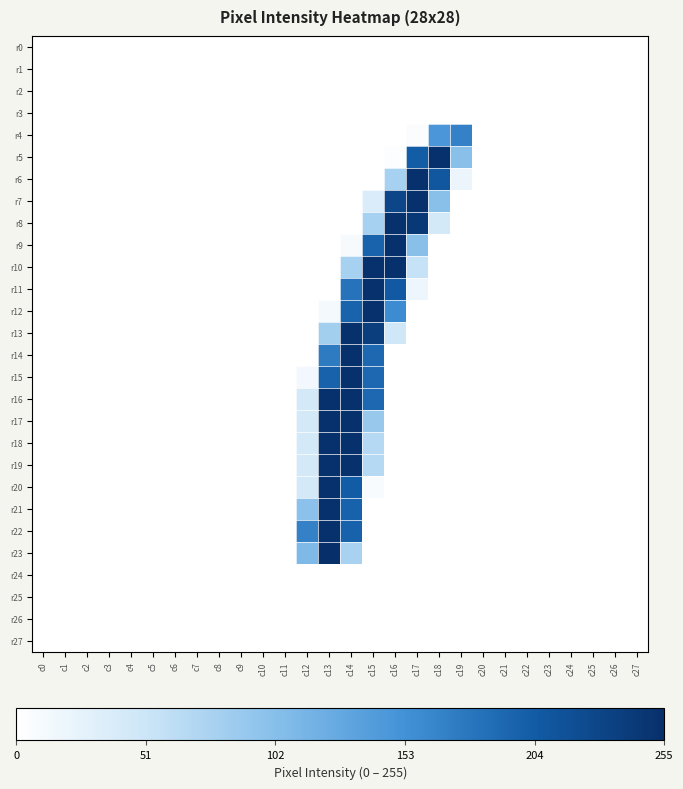

Reading left to right, transcribe all the data shown in this chart.

r0: c0=0	c1=0	c2=0	c3=0	c4=0	c5=0	c6=0	c7=0	c8=0	c9=0	c10=0	c11=0	c12=0	c13=0	c14=0	c15=0	c16=0	c17=0	c18=0	c19=0	c20=0	c21=0	c22=0	c23=0	c24=0	c25=0	c26=0	c27=0
r1: c0=0	c1=0	c2=0	c3=0	c4=0	c5=0	c6=0	c7=0	c8=0	c9=0	c10=0	c11=0	c12=0	c13=0	c14=0	c15=0	c16=0	c17=0	c18=0	c19=0	c20=0	c21=0	c22=0	c23=0	c24=0	c25=0	c26=0	c27=0
r2: c0=0	c1=0	c2=0	c3=0	c4=0	c5=0	c6=0	c7=0	c8=0	c9=0	c10=0	c11=0	c12=0	c13=0	c14=0	c15=0	c16=0	c17=0	c18=0	c19=0	c20=0	c21=0	c22=0	c23=0	c24=0	c25=0	c26=0	c27=0
r3: c0=0	c1=0	c2=0	c3=0	c4=0	c5=0	c6=0	c7=0	c8=0	c9=0	c10=0	c11=0	c12=0	c13=0	c14=0	c15=0	c16=0	c17=0	c18=0	c19=0	c20=0	c21=0	c22=0	c23=0	c24=0	c25=0	c26=0	c27=0
r4: c0=0	c1=0	c2=0	c3=0	c4=0	c5=0	c6=0	c7=0	c8=0	c9=0	c10=0	c11=0	c12=0	c13=0	c14=0	c15=0	c16=0	c17=5	c18=147	c19=168	c20=0	c21=0	c22=0	c23=0	c24=0	c25=0	c26=0	c27=0
r5: c0=0	c1=0	c2=0	c3=0	c4=0	c5=0	c6=0	c7=0	c8=0	c9=0	c10=0	c11=0	c12=0	c13=0	c14=0	c15=0	c16=4	c17=202	c18=254	c19=101	c20=0	c21=0	c22=0	c23=0	c24=0	c25=0	c26=0	c27=0
r6: c0=0	c1=0	c2=0	c3=0	c4=0	c5=0	c6=0	c7=0	c8=0	c9=0	c10=0	c11=0	c12=0	c13=0	c14=0	c15=0	c16=78	c17=254	c18=209	c19=19	c20=0	c21=0	c22=0	c23=0	c24=0	c25=0	c26=0	c27=0
r7: c0=0	c1=0	c2=0	c3=0	c4=0	c5=0	c6=0	c7=0	c8=0	c9=0	c10=0	c11=0	c12=0	c13=0	c14=0	c15=37	c16=229	c17=254	c18=101	c19=0	c20=0	c21=0	c22=0	c23=0	c24=0	c25=0	c26=0	c27=0
r8: c0=0	c1=0	c2=0	c3=0	c4=0	c5=0	c6=0	c7=0	c8=0	c9=0	c10=0	c11=0	c12=0	c13=0	c14=0	c15=78	c16=254	c17=245	c18=43	c19=0	c20=0	c21=0	c22=0	c23=0	c24=0	c25=0	c26=0	c27=0
r9: c0=0	c1=0	c2=0	c3=0	c4=0	c5=0	c6=0	c7=0	c8=0	c9=0	c10=0	c11=0	c12=0	c13=0	c14=9	c15=197	c16=254	c17=101	c18=0	c19=0	c20=0	c21=0	c22=0	c23=0	c24=0	c25=0	c26=0	c27=0
r10: c0=0	c1=0	c2=0	c3=0	c4=0	c5=0	c6=0	c7=0	c8=0	c9=0	c10=0	c11=0	c12=0	c13=0	c14=78	c15=254	c16=254	c17=55	c18=0	c19=0	c20=0	c21=0	c22=0	c23=0	c24=0	c25=0	c26=0	c27=0
r11: c0=0	c1=0	c2=0	c3=0	c4=0	c5=0	c6=0	c7=0	c8=0	c9=0	c10=0	c11=0	c12=0	c13=0	c14=181	c15=254	c16=207	c17=18	c18=0	c19=0	c20=0	c21=0	c22=0	c23=0	c24=0	c25=0	c26=0	c27=0
r12: c0=0	c1=0	c2=0	c3=0	c4=0	c5=0	c6=0	c7=0	c8=0	c9=0	c10=0	c11=0	c12=0	c13=12	c14=197	c15=254	c16=158	c17=0	c18=0	c19=0	c20=0	c21=0	c22=0	c23=0	c24=0	c25=0	c26=0	c27=0
r13: c0=0	c1=0	c2=0	c3=0	c4=0	c5=0	c6=0	c7=0	c8=0	c9=0	c10=0	c11=0	c12=0	c13=81	c14=254	c15=239	c16=47	c17=0	c18=0	c19=0	c20=0	c21=0	c22=0	c23=0	c24=0	c25=0	c26=0	c27=0
r14: c0=0	c1=0	c2=0	c3=0	c4=0	c5=0	c6=0	c7=0	c8=0	c9=0	c10=0	c11=0	c12=0	c13=174	c14=254	c15=192	c16=0	c17=0	c18=0	c19=0	c20=0	c21=0	c22=0	c23=0	c24=0	c25=0	c26=0	c27=0
r15: c0=0	c1=0	c2=0	c3=0	c4=0	c5=0	c6=0	c7=0	c8=0	c9=0	c10=0	c11=0	c12=13	c13=198	c14=254	c15=192	c16=0	c17=0	c18=0	c19=0	c20=0	c21=0	c22=0	c23=0	c24=0	c25=0	c26=0	c27=0
r16: c0=0	c1=0	c2=0	c3=0	c4=0	c5=0	c6=0	c7=0	c8=0	c9=0	c10=0	c11=0	c12=44	c13=254	c14=254	c15=192	c16=0	c17=0	c18=0	c19=0	c20=0	c21=0	c22=0	c23=0	c24=0	c25=0	c26=0	c27=0
r17: c0=0	c1=0	c2=0	c3=0	c4=0	c5=0	c6=0	c7=0	c8=0	c9=0	c10=0	c11=0	c12=44	c13=254	c14=254	c15=89	c16=0	c17=0	c18=0	c19=0	c20=0	c21=0	c22=0	c23=0	c24=0	c25=0	c26=0	c27=0
r18: c0=0	c1=0	c2=0	c3=0	c4=0	c5=0	c6=0	c7=0	c8=0	c9=0	c10=0	c11=0	c12=44	c13=254	c14=254	c15=68	c16=0	c17=0	c18=0	c19=0	c20=0	c21=0	c22=0	c23=0	c24=0	c25=0	c26=0	c27=0
r19: c0=0	c1=0	c2=0	c3=0	c4=0	c5=0	c6=0	c7=0	c8=0	c9=0	c10=0	c11=0	c12=44	c13=254	c14=254	c15=68	c16=0	c17=0	c18=0	c19=0	c20=0	c21=0	c22=0	c23=0	c24=0	c25=0	c26=0	c27=0
r20: c0=0	c1=0	c2=0	c3=0	c4=0	c5=0	c6=0	c7=0	c8=0	c9=0	c10=0	c11=0	c12=44	c13=254	c14=203	c15=7	c16=0	c17=0	c18=0	c19=0	c20=0	c21=0	c22=0	c23=0	c24=0	c25=0	c26=0	c27=0
r21: c0=0	c1=0	c2=0	c3=0	c4=0	c5=0	c6=0	c7=0	c8=0	c9=0	c10=0	c11=0	c12=99	c13=254	c14=198	c15=0	c16=0	c17=0	c18=0	c19=0	c20=0	c21=0	c22=0	c23=0	c24=0	c25=0	c26=0	c27=0
r22: c0=0	c1=0	c2=0	c3=0	c4=0	c5=0	c6=0	c7=0	c8=0	c9=0	c10=0	c11=0	c12=168	c13=254	c14=198	c15=0	c16=0	c17=0	c18=0	c19=0	c20=0	c21=0	c22=0	c23=0	c24=0	c25=0	c26=0	c27=0
r23: c0=0	c1=0	c2=0	c3=0	c4=0	c5=0	c6=0	c7=0	c8=0	c9=0	c10=0	c11=0	c12=108	c13=255	c14=77	c15=0	c16=0	c17=0	c18=0	c19=0	c20=0	c21=0	c22=0	c23=0	c24=0	c25=0	c26=0	c27=0
r24: c0=0	c1=0	c2=0	c3=0	c4=0	c5=0	c6=0	c7=0	c8=0	c9=0	c10=0	c11=0	c12=0	c13=0	c14=0	c15=0	c16=0	c17=0	c18=0	c19=0	c20=0	c21=0	c22=0	c23=0	c24=0	c25=0	c26=0	c27=0
r25: c0=0	c1=0	c2=0	c3=0	c4=0	c5=0	c6=0	c7=0	c8=0	c9=0	c10=0	c11=0	c12=0	c13=0	c14=0	c15=0	c16=0	c17=0	c18=0	c19=0	c20=0	c21=0	c22=0	c23=0	c24=0	c25=0	c26=0	c27=0
r26: c0=0	c1=0	c2=0	c3=0	c4=0	c5=0	c6=0	c7=0	c8=0	c9=0	c10=0	c11=0	c12=0	c13=0	c14=0	c15=0	c16=0	c17=0	c18=0	c19=0	c20=0	c21=0	c22=0	c23=0	c24=0	c25=0	c26=0	c27=0
r27: c0=0	c1=0	c2=0	c3=0	c4=0	c5=0	c6=0	c7=0	c8=0	c9=0	c10=0	c11=0	c12=0	c13=0	c14=0	c15=0	c16=0	c17=0	c18=0	c19=0	c20=0	c21=0	c22=0	c23=0	c24=0	c25=0	c26=0	c27=0